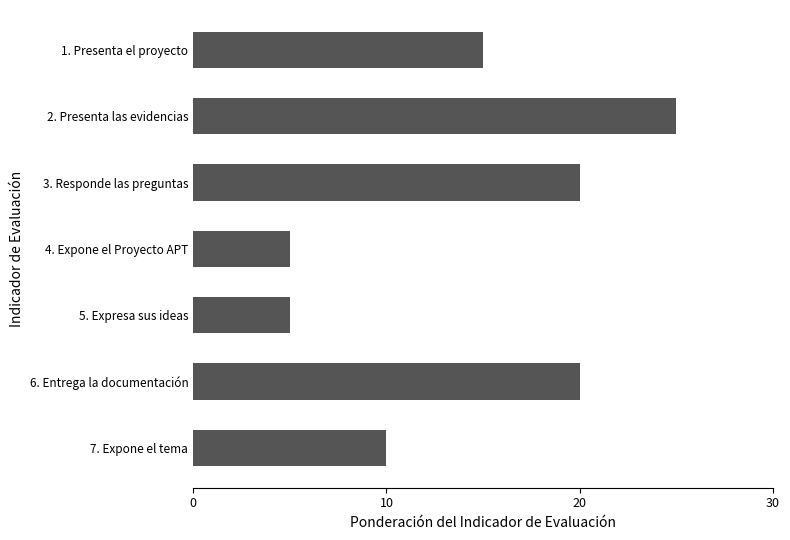

How many bars are there in total?

7